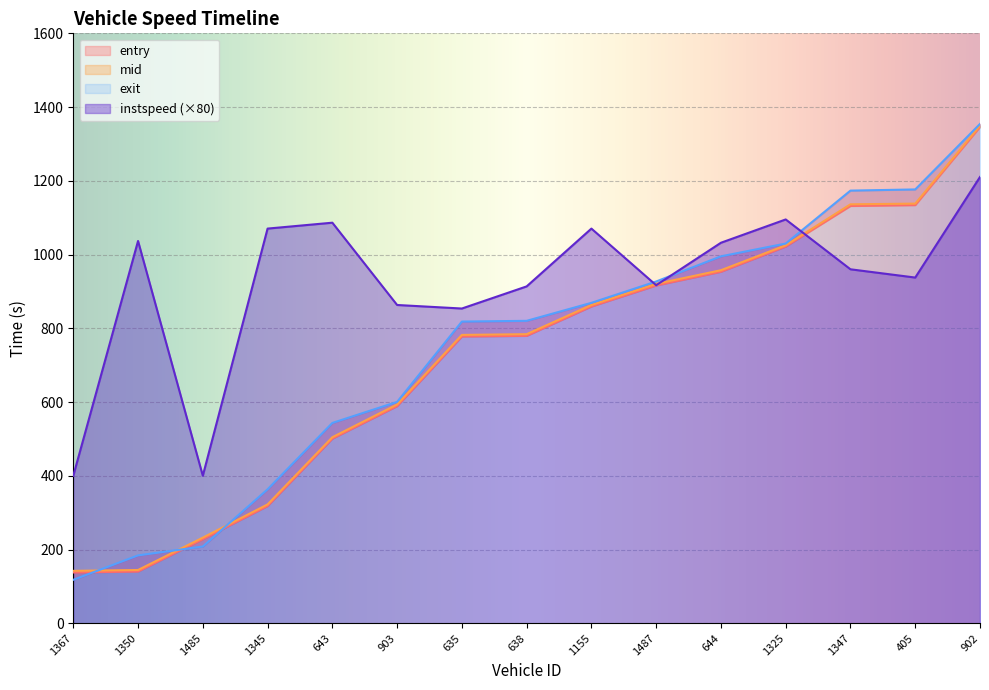

True or false: entry has a value of 589.0 at 903.

True